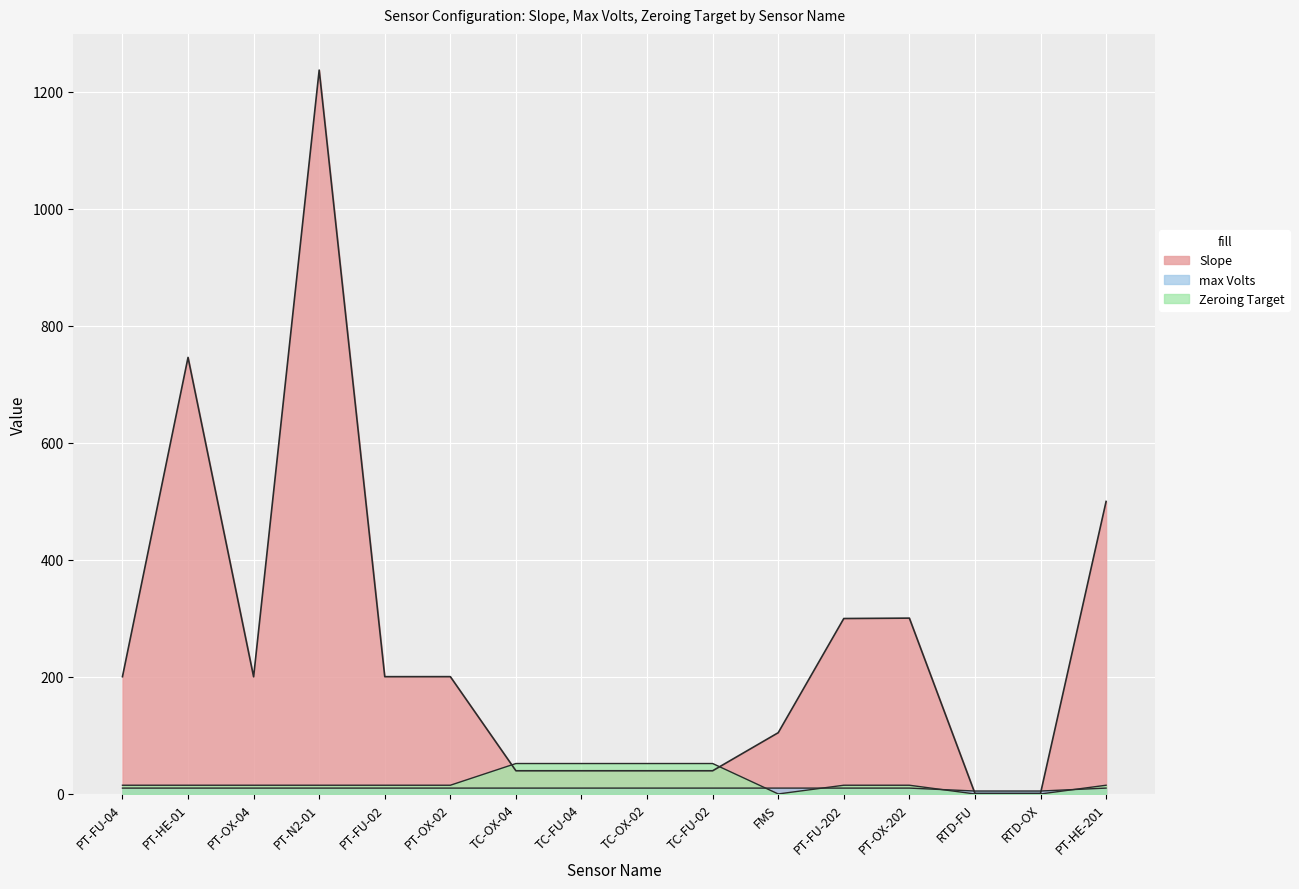

List the labels in order of max Volts value, largest first.

PT-FU-04, PT-HE-01, PT-OX-04, PT-N2-01, PT-FU-02, PT-OX-02, TC-OX-04, TC-FU-04, TC-OX-02, TC-FU-02, FMS, PT-FU-202, PT-OX-202, PT-HE-201, RTD-FU, RTD-OX